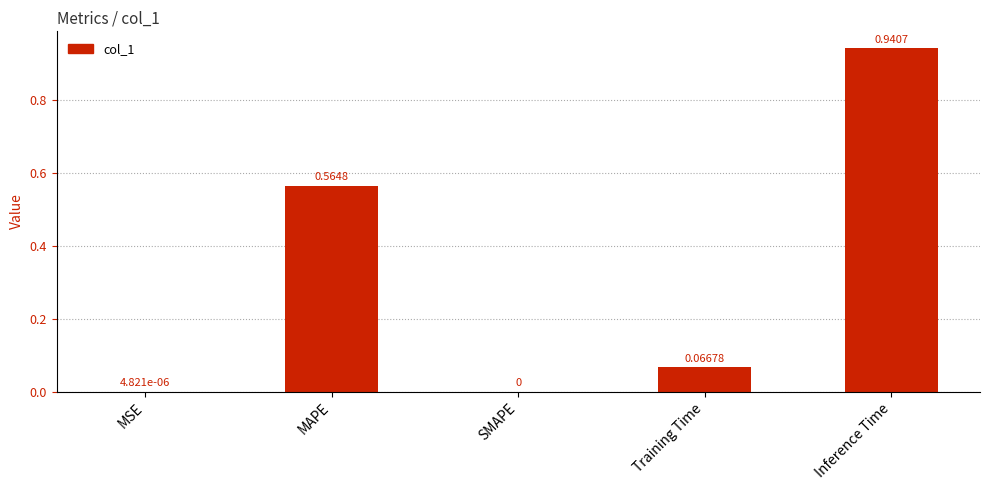

True or false: the data shows -0.6 at SMAPE.

False